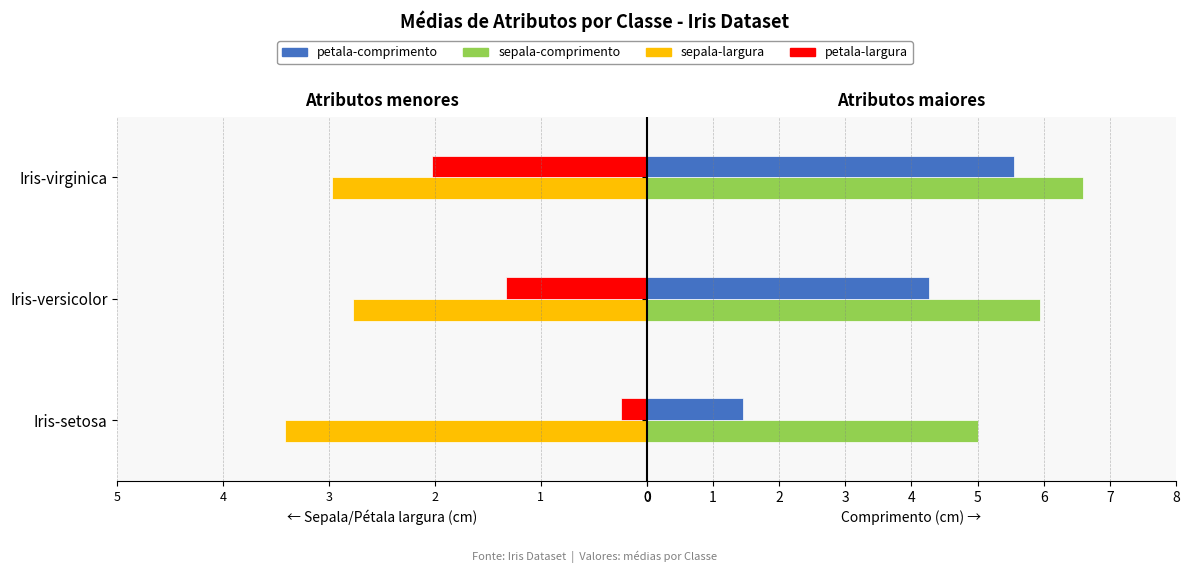

List the labels in order of sepala-comprimento value, smallest first.

Iris-setosa, Iris-versicolor, Iris-virginica